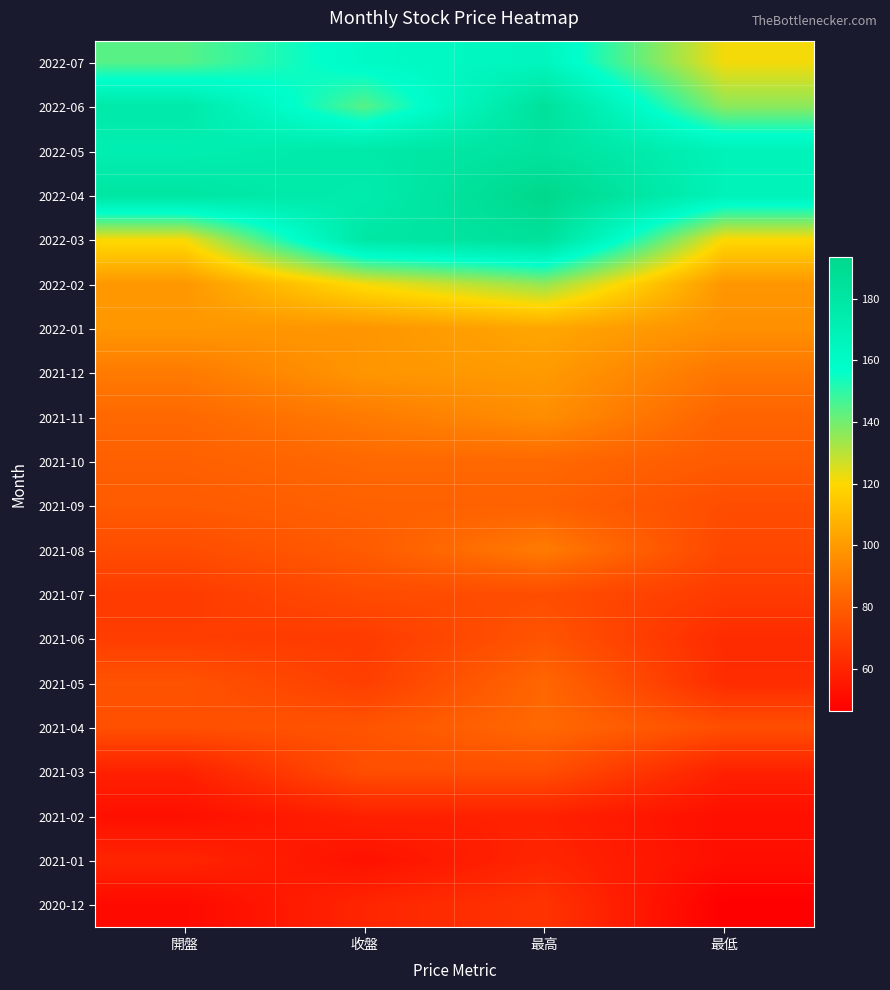

Which label corresponds to the largest value in the chart?

最高